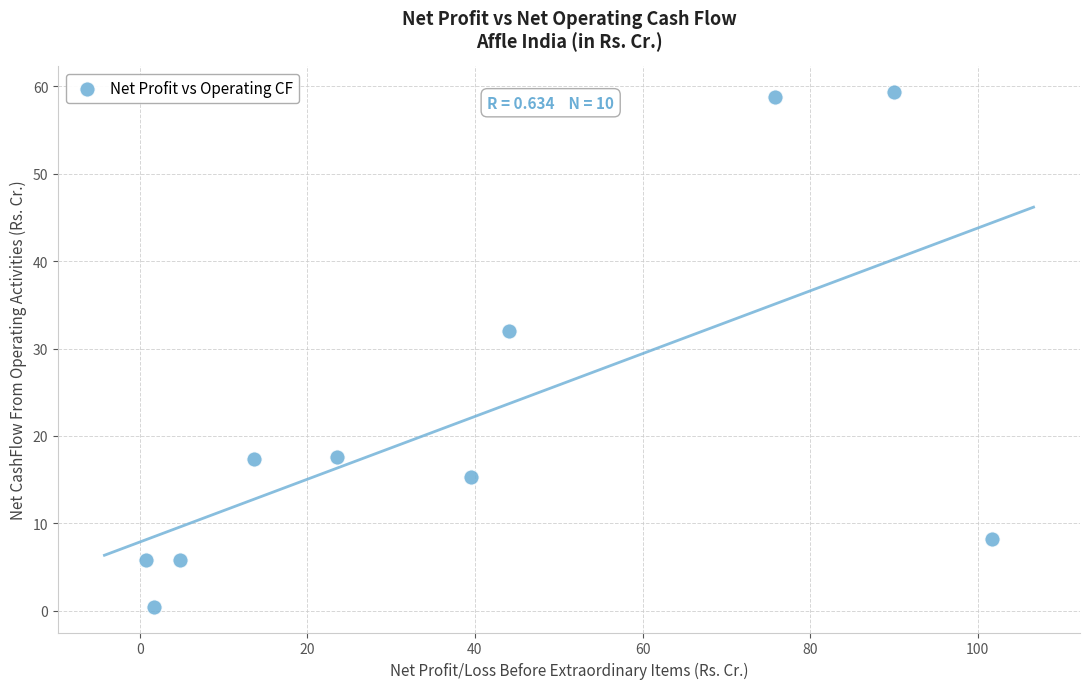

What is the average Y value?

22.1